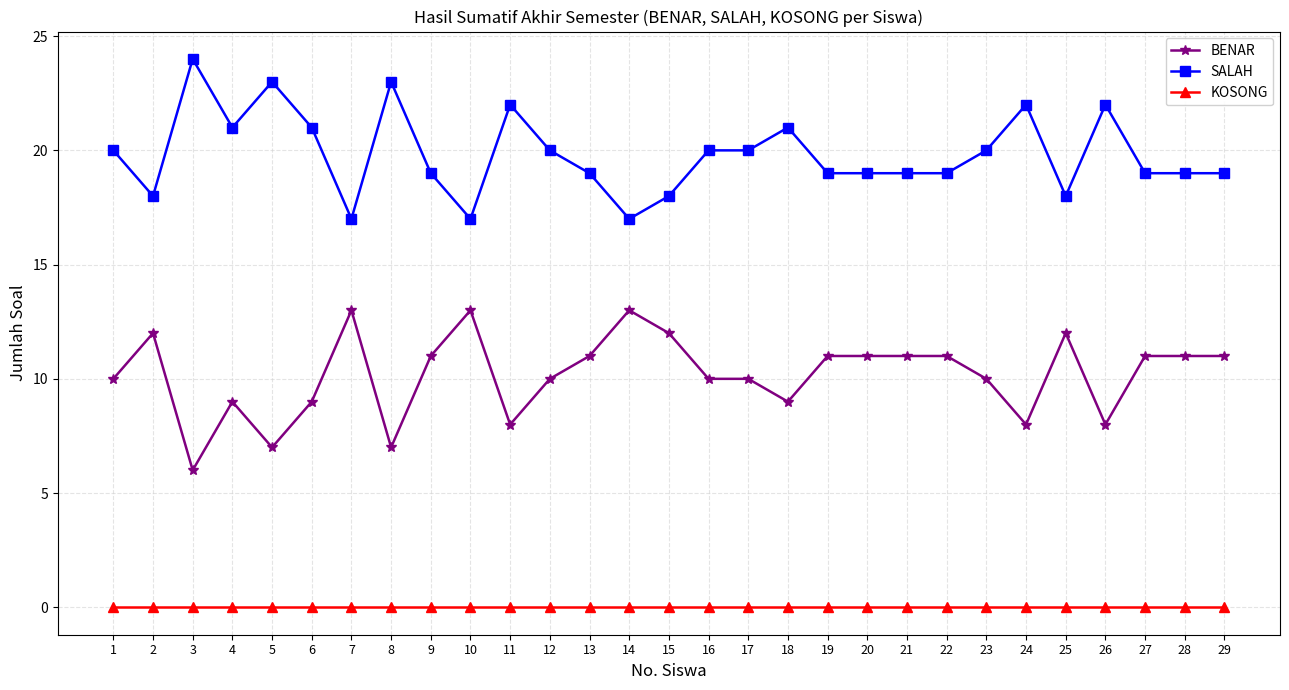

True or false: SALAH has a value of 18 at 2.

True